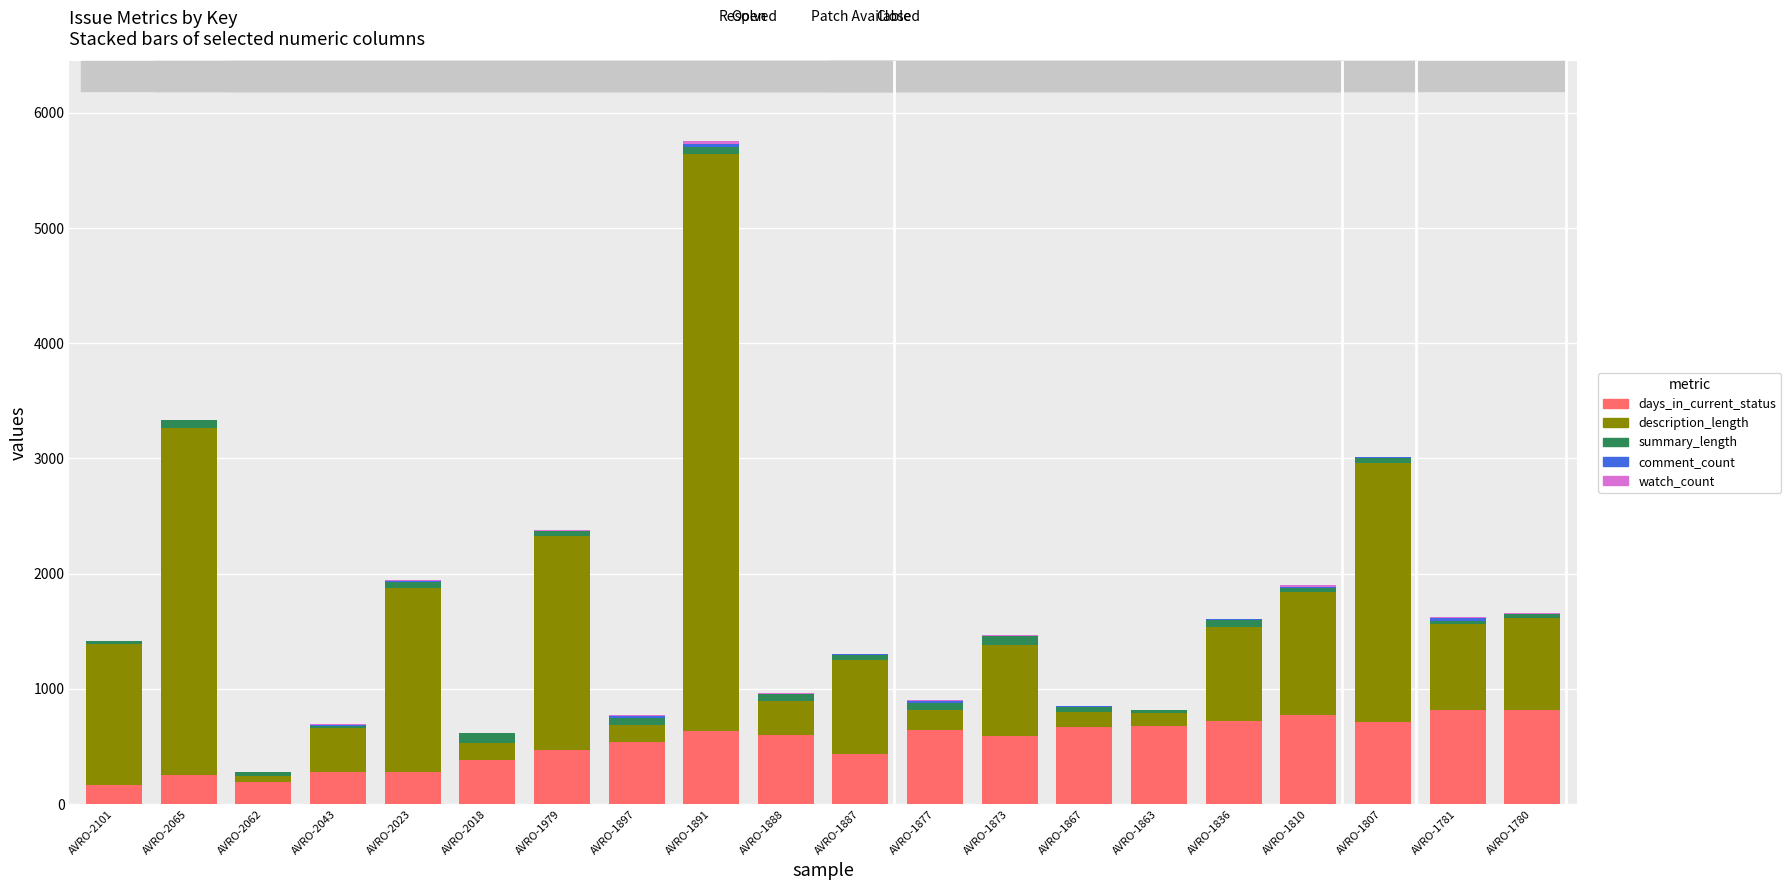

What is the maximum value for days_in_current_status?

814.7